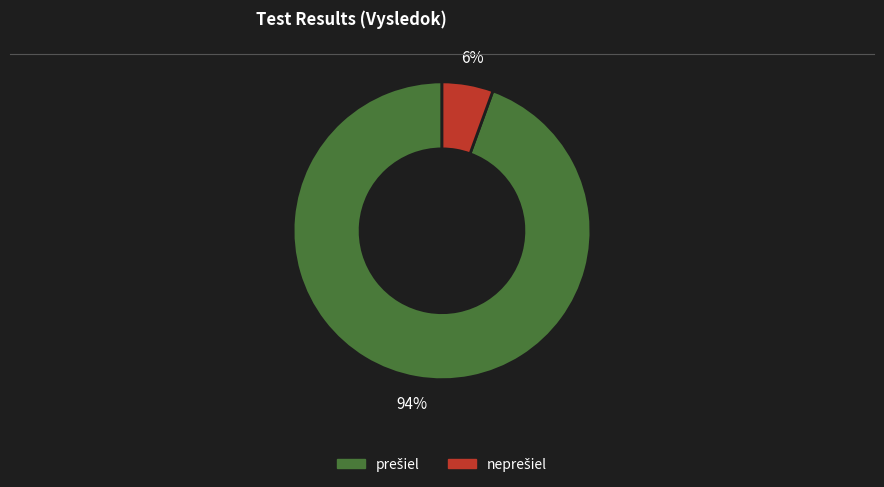

Does any single category account for the majority?

Yes